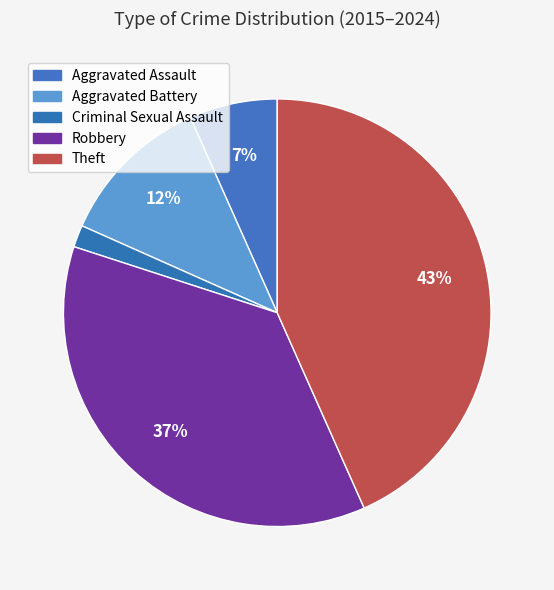

How many segments does this pie chart have?

5